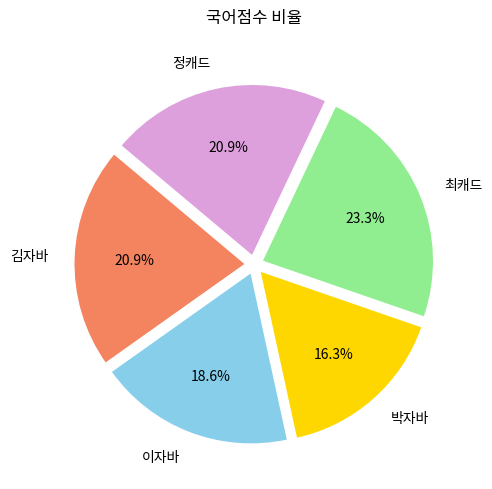

How many slices are in this pie chart?

5